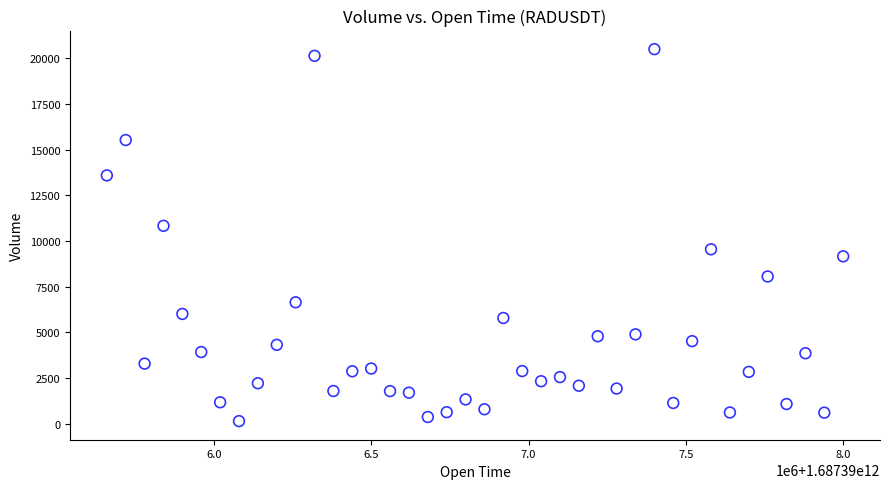

What is the range of X values (max minus min)?

2340000